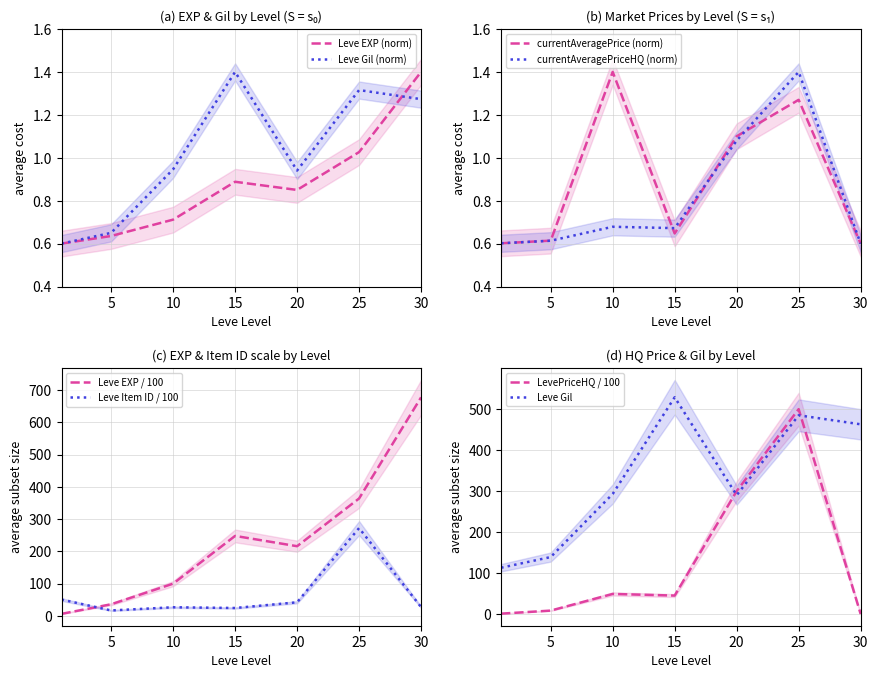

What is the highest value of the Leve EXP (norm) series?

1.4